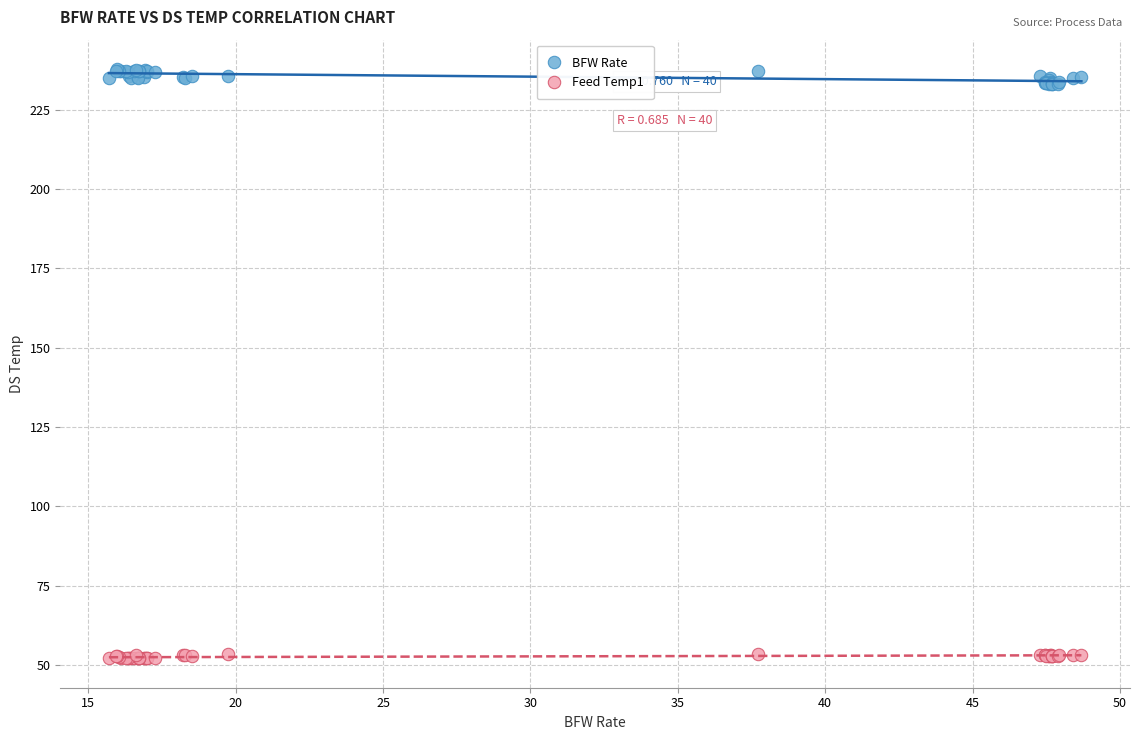

Which series contains the lowest Y value?

Feed Temp1